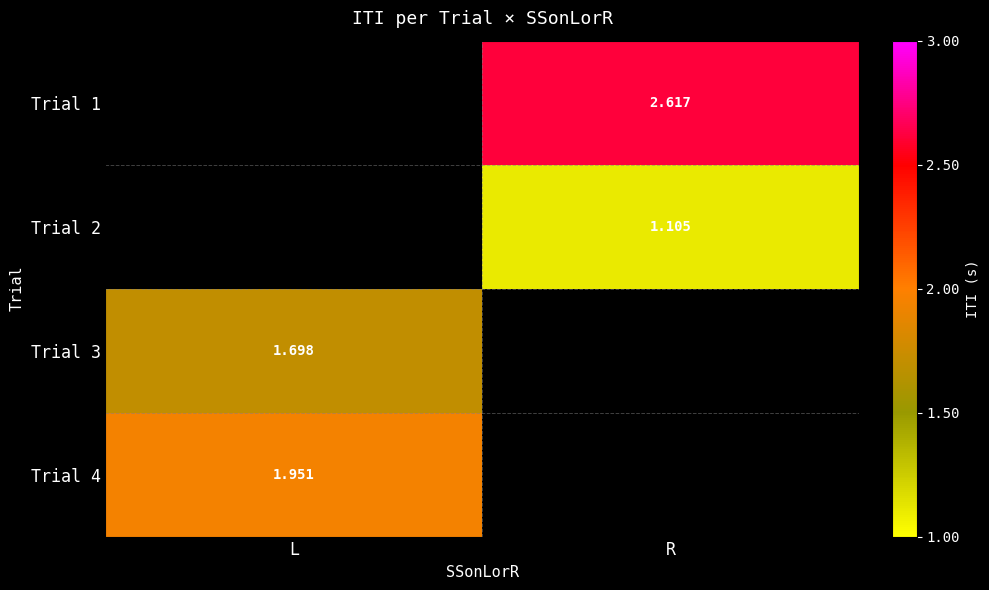

Where is Trial 4 nearest to the value 1?

L